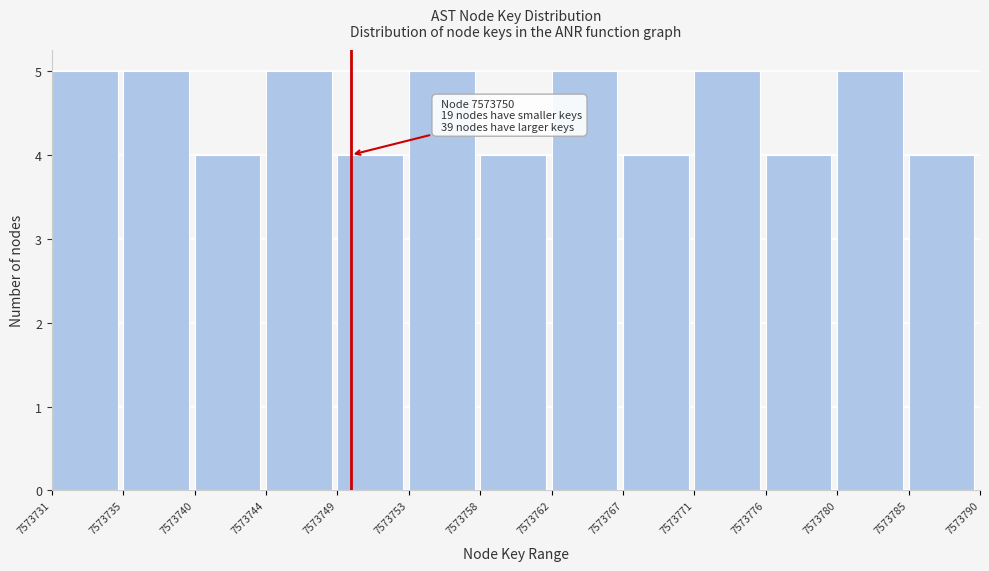

Reading left to right, list all the values displayed in this chart.

5	5	4	5	4	5	4	5	4	5	4	5	4